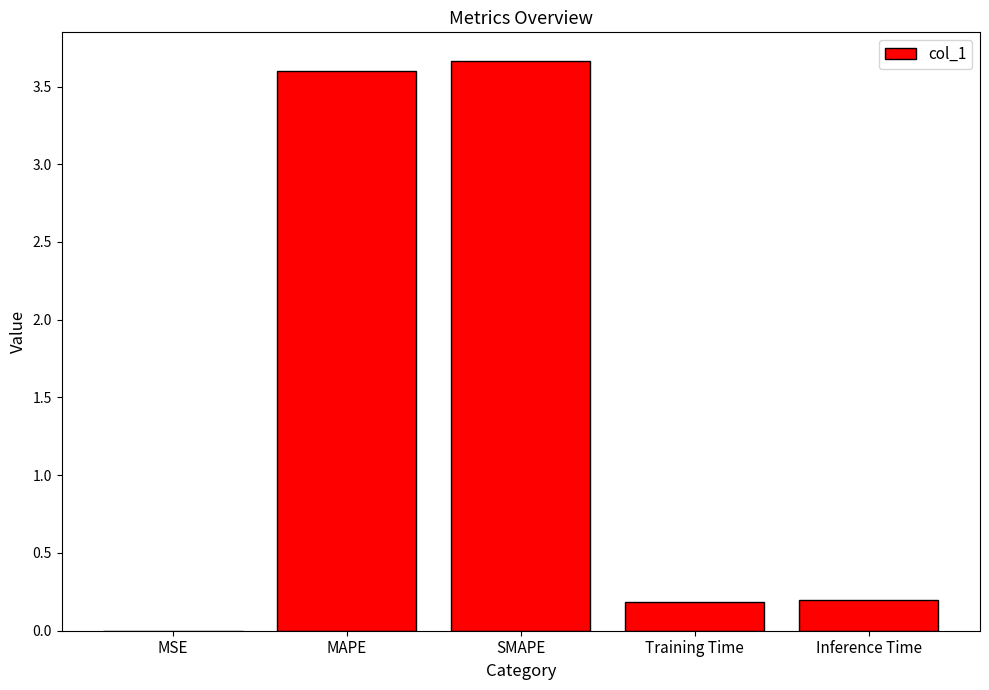

What is the approximate value at SMAPE?

3.7